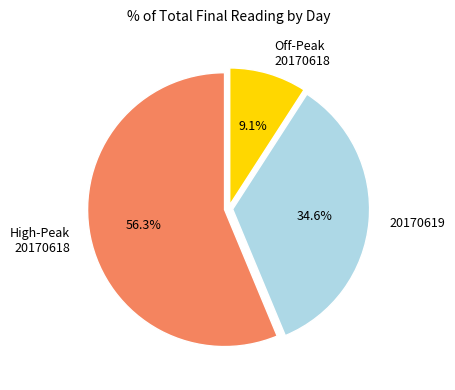

Is it true that 20170619 is 1% of the pie?

False